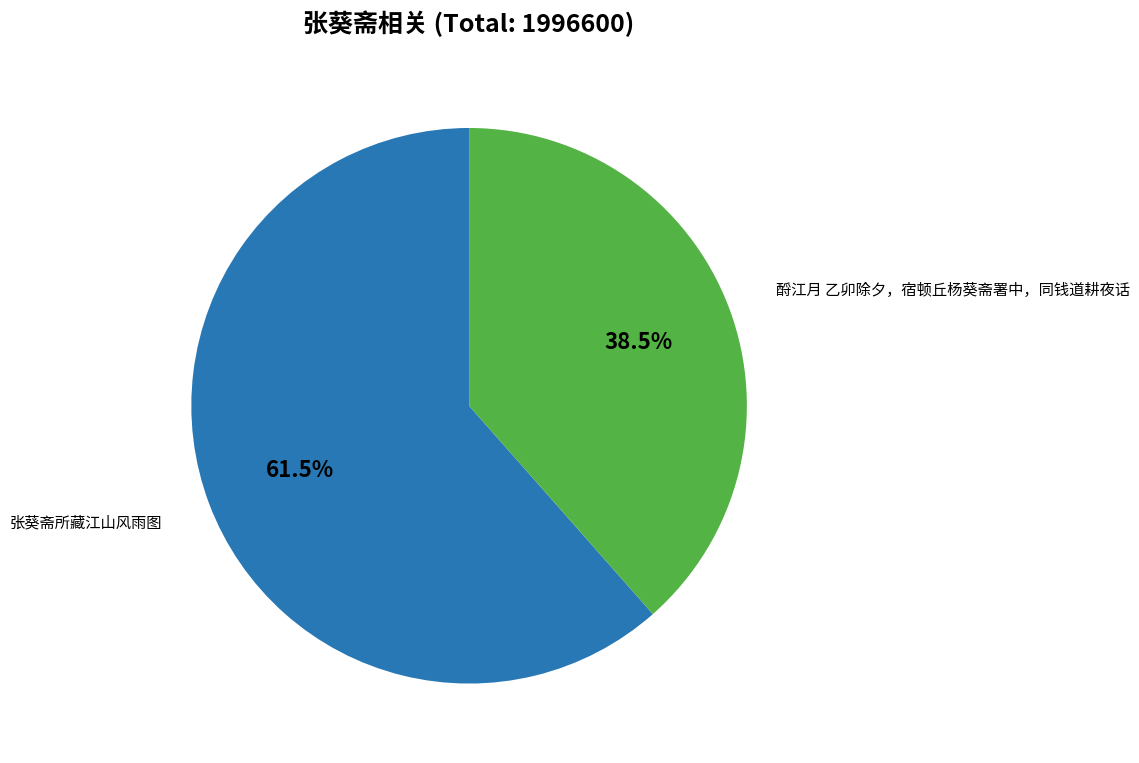

Is there a majority slice in this chart?

Yes